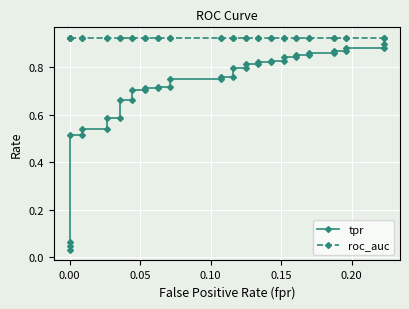

True or false: tpr has more than 0 interior local peaks.

False